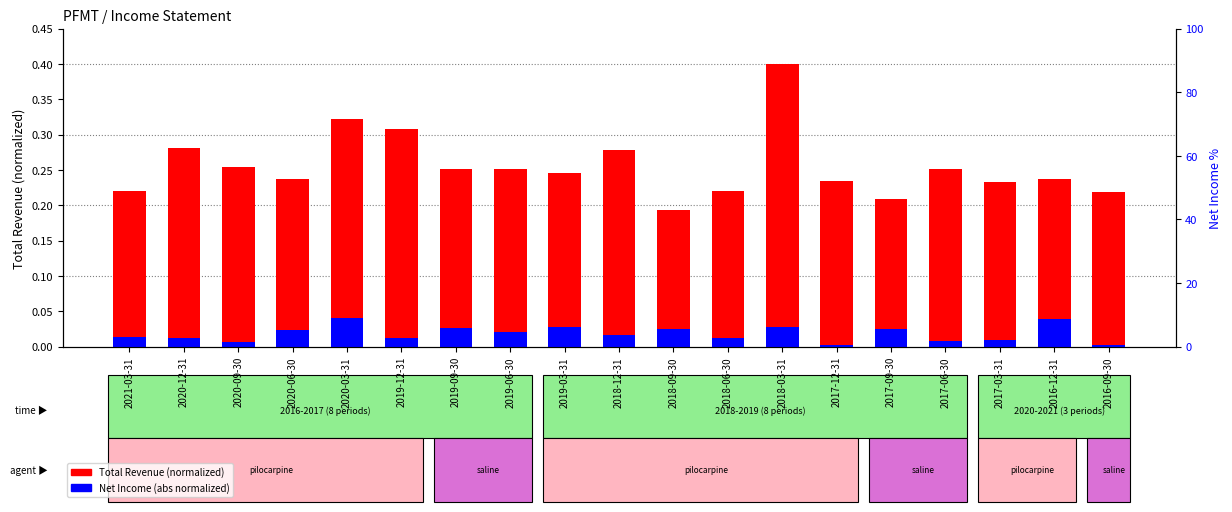

What is the sum of all Net Income (abs normalized) values?

0.3